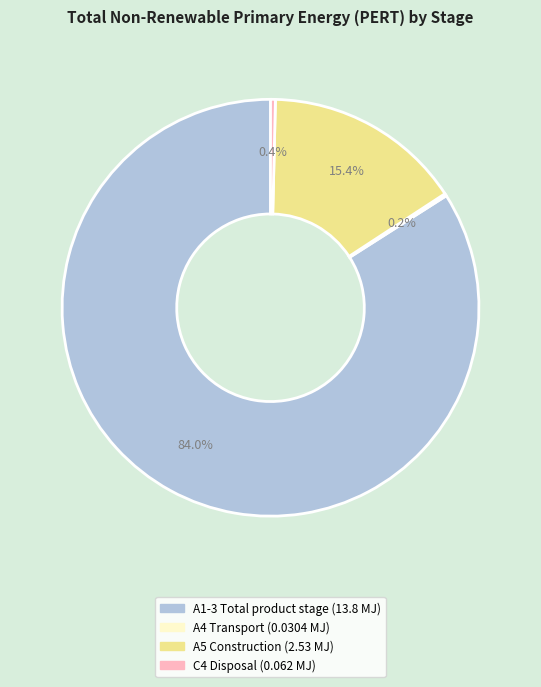

Is there a majority slice in this chart?

Yes